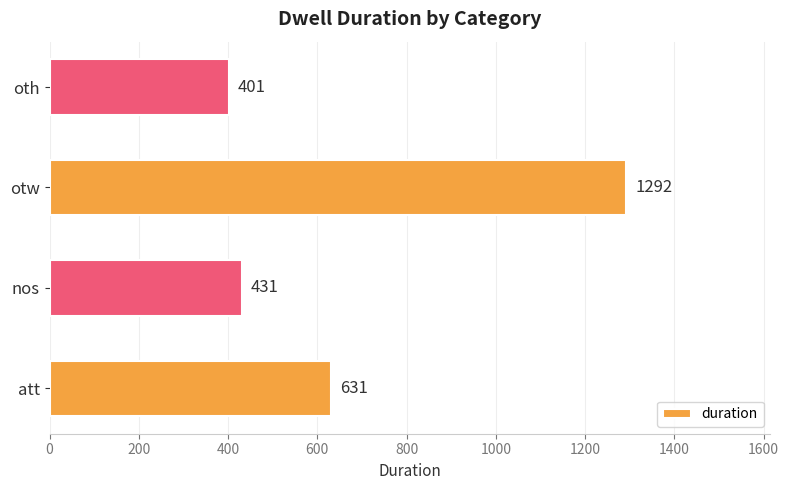

What is the difference between the second highest and minimum values?

230.0